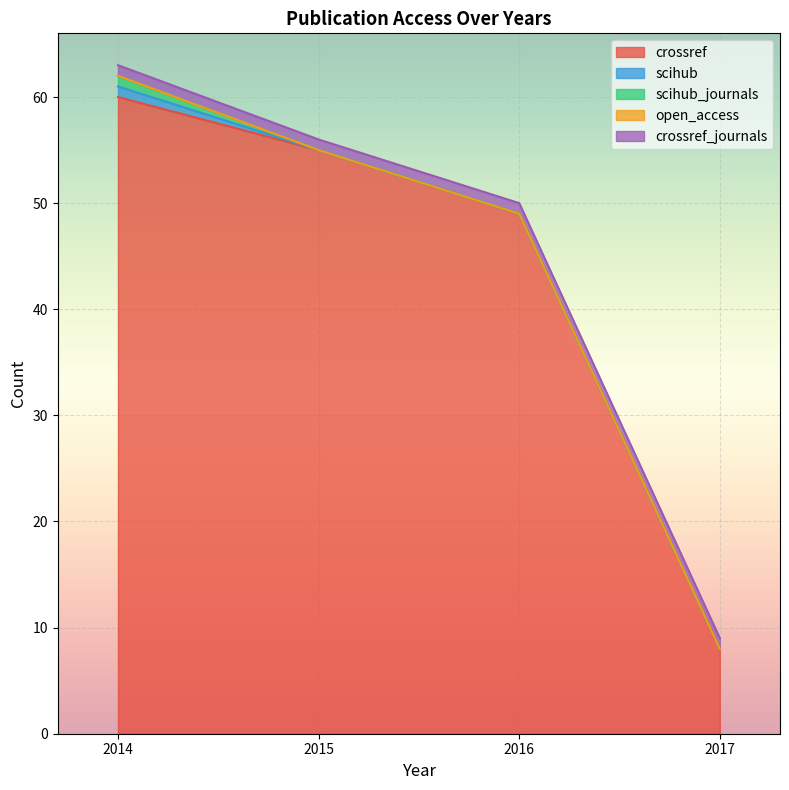

At which category is the sum across all series the highest?

2014